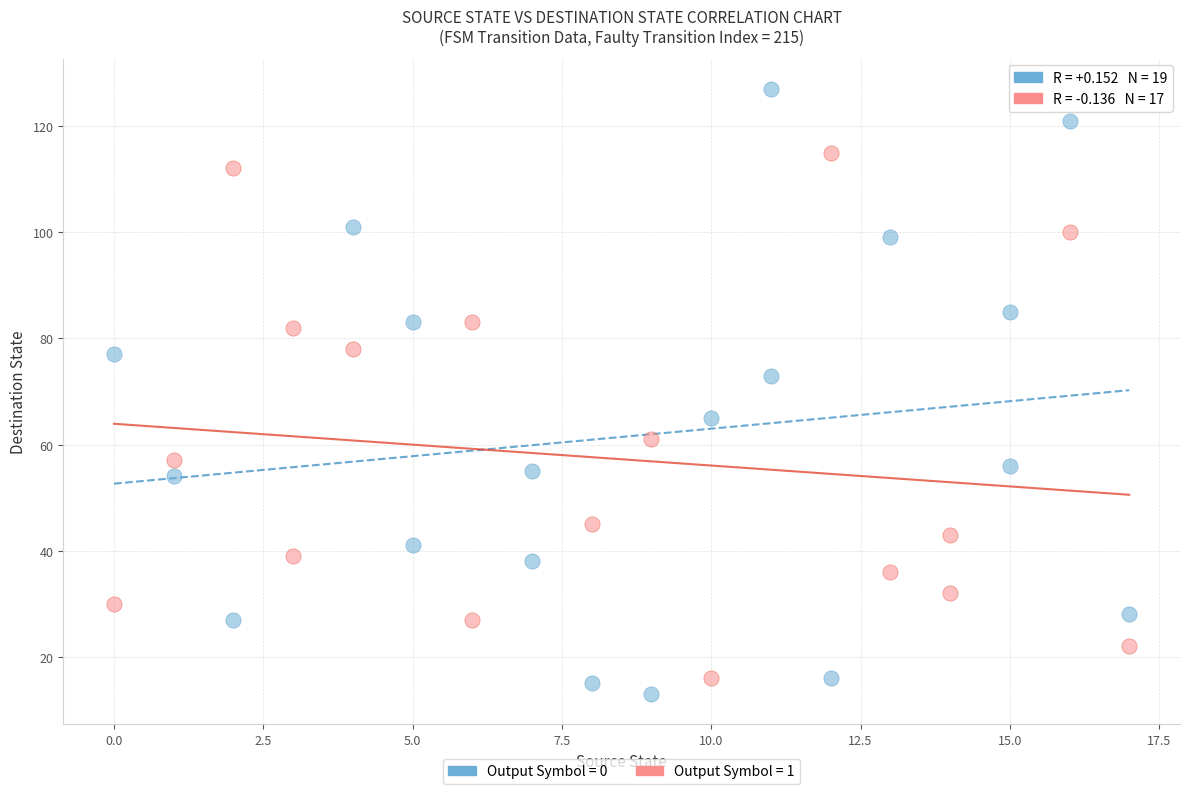

What are all the series names shown in the legend?

Output Symbol = 0, Output Symbol = 1